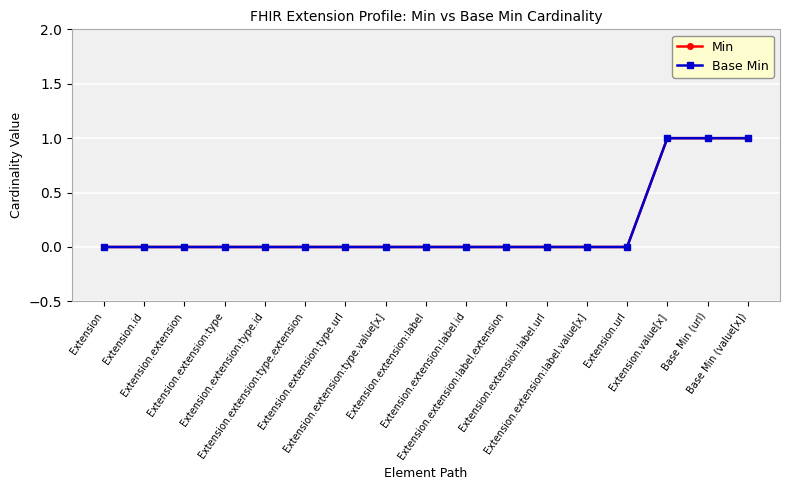

Reading left to right, what are all the values shown in this chart?

Min: Extension=0	Extension.id=0	Extension.extension=0	Extension.extension:type=0	Extension.extension:type.id=0	Extension.extension:type.extension=0	Extension.extension:type.url=0	Extension.extension:type.value[x]=0	Extension.extension:label=0	Extension.extension:label.id=0	Extension.extension:label.extension=0	Extension.extension:label.url=0	Extension.extension:label.value[x]=0	Extension.url=0	Extension.value[x]=1	Base Min (url)=1	Base Min (value[x])=1
Base Min: Extension=0	Extension.id=0	Extension.extension=0	Extension.extension:type=0	Extension.extension:type.id=0	Extension.extension:type.extension=0	Extension.extension:type.url=0	Extension.extension:type.value[x]=0	Extension.extension:label=0	Extension.extension:label.id=0	Extension.extension:label.extension=0	Extension.extension:label.url=0	Extension.extension:label.value[x]=0	Extension.url=0	Extension.value[x]=1	Base Min (url)=1	Base Min (value[x])=1